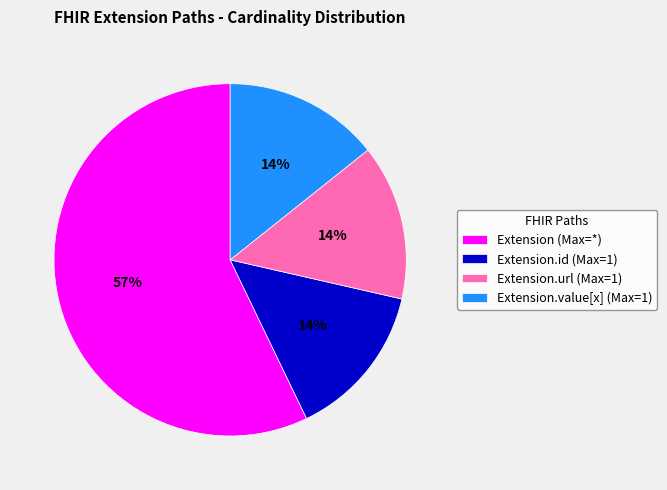

Combined, do Extension.id (Max=1) and Extension.url (Max=1) account for over 50%?

No